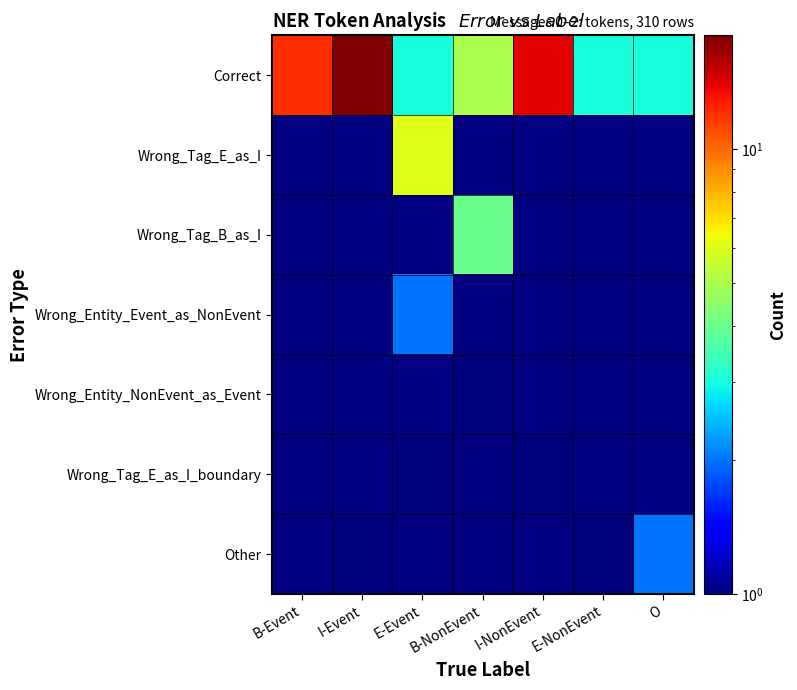

Reading left to right, extract all data points from this chart.

Correct: B-Event=12.0	I-Event=18.0	E-Event=3.0	B-NonEvent=5.0	I-NonEvent=14.0	E-NonEvent=3.0	O=3.0
Wrong_Tag_E_as_I: B-Event=0.5	I-Event=0.5	E-Event=6.0	B-NonEvent=0.5	I-NonEvent=0.5	E-NonEvent=0.5	O=0.5
Wrong_Tag_B_as_I: B-Event=0.5	I-Event=0.5	E-Event=0.5	B-NonEvent=4.0	I-NonEvent=0.5	E-NonEvent=0.5	O=0.5
Wrong_Entity_Event_as_NonEvent: B-Event=0.5	I-Event=0.5	E-Event=2.0	B-NonEvent=0.5	I-NonEvent=0.5	E-NonEvent=0.5	O=0.5
Wrong_Entity_NonEvent_as_Event: B-Event=0.5	I-Event=0.5	E-Event=0.5	B-NonEvent=1.0	I-NonEvent=0.5	E-NonEvent=0.5	O=0.5
Wrong_Tag_E_as_I_boundary: B-Event=0.5	I-Event=0.5	E-Event=1.0	B-NonEvent=0.5	I-NonEvent=1.0	E-NonEvent=0.5	O=0.5
Other: B-Event=0.5	I-Event=1.0	E-Event=0.5	B-NonEvent=0.5	I-NonEvent=0.5	E-NonEvent=1.0	O=2.0